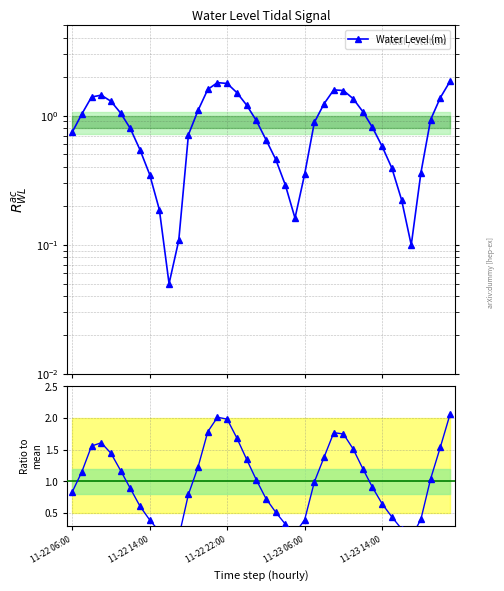

The value at 11 is 0.1. True or false?

True